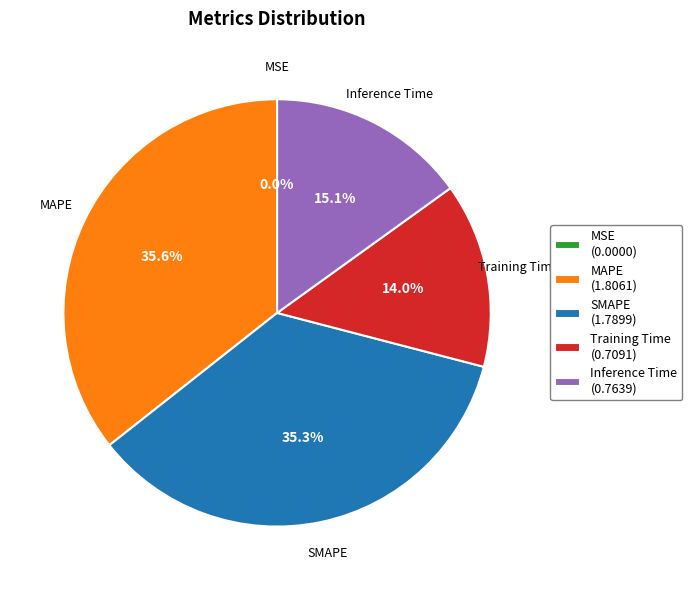

What is the ratio of the value at Training Time (0.7091) to the value at SMAPE (1.7899)?

0.4